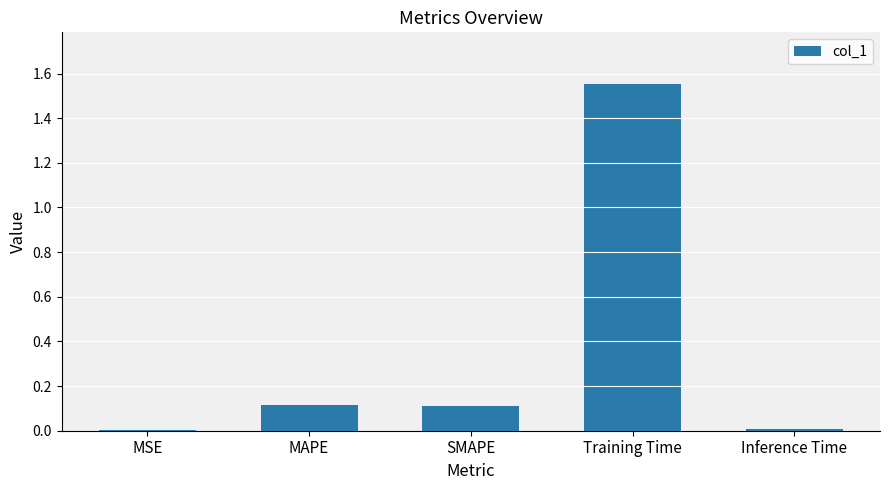

True or false: the data shows 0.0 at Inference Time.

True